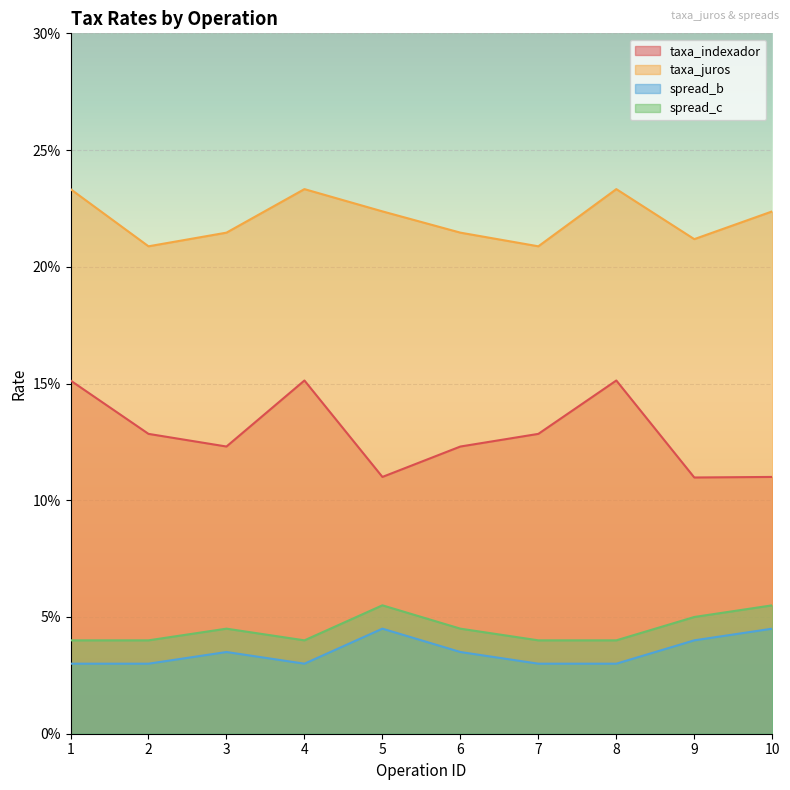

At how many categories does at least one series exceed 0?

10